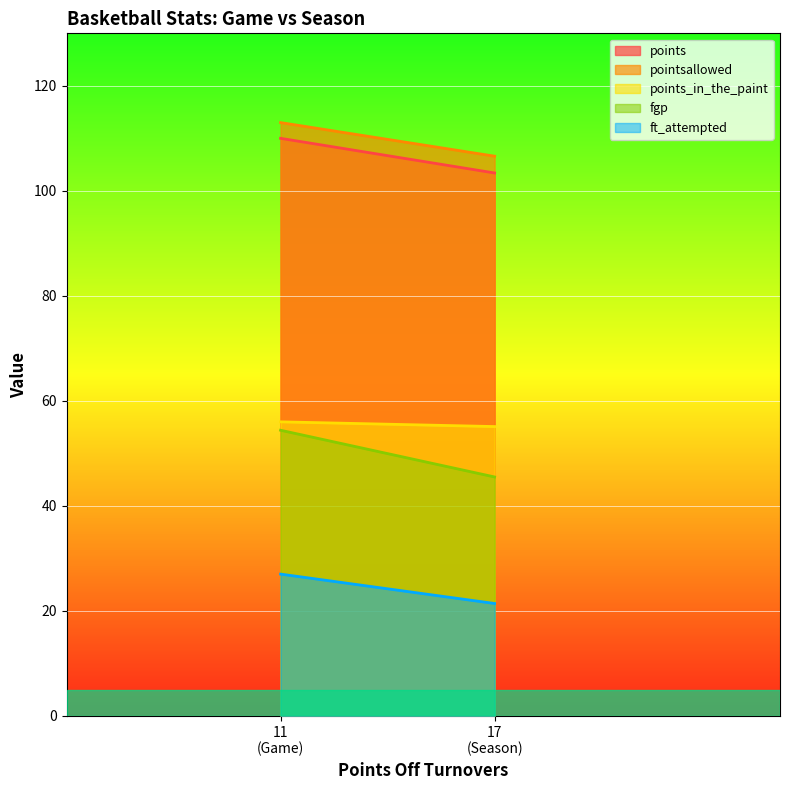

What is the difference between the maximum and minimum values in the ft_attempted series?

5.6